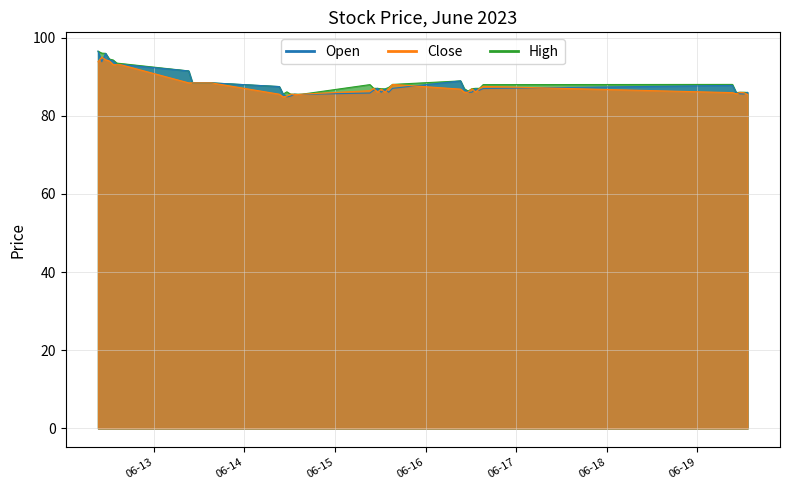

What is the sum of the Close values at 2023-06-15 14:15 and 2023-06-12 15:15?

180.1